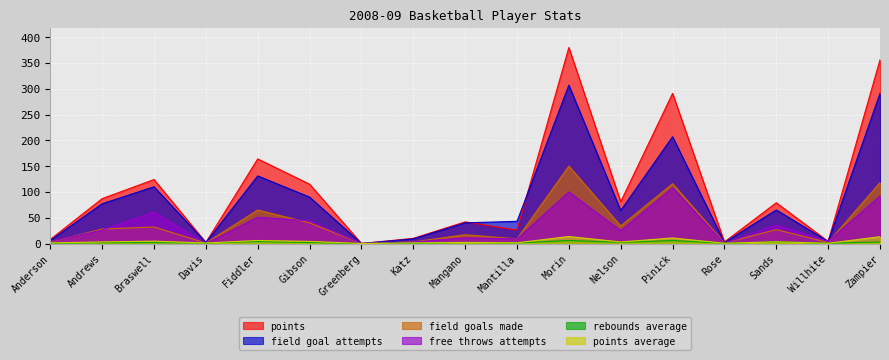

How many lines are shown in the chart?

6